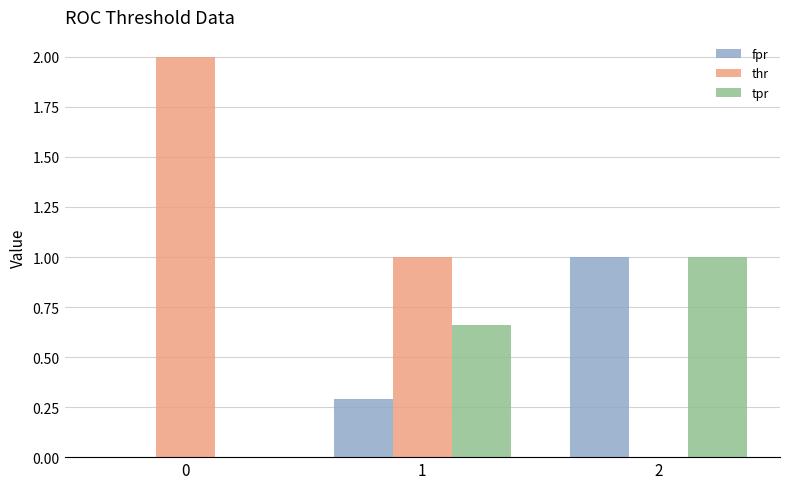

What is the average value of the tpr series?

0.6